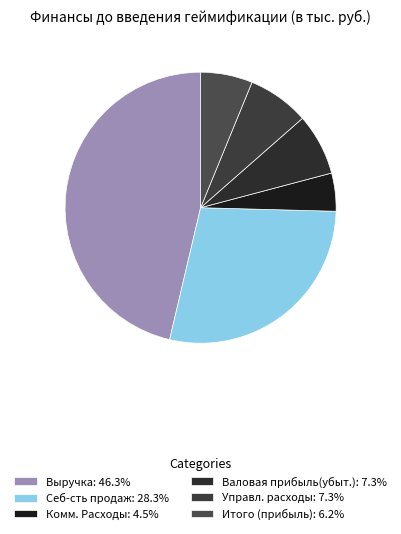

How many segments does this pie chart have?

6